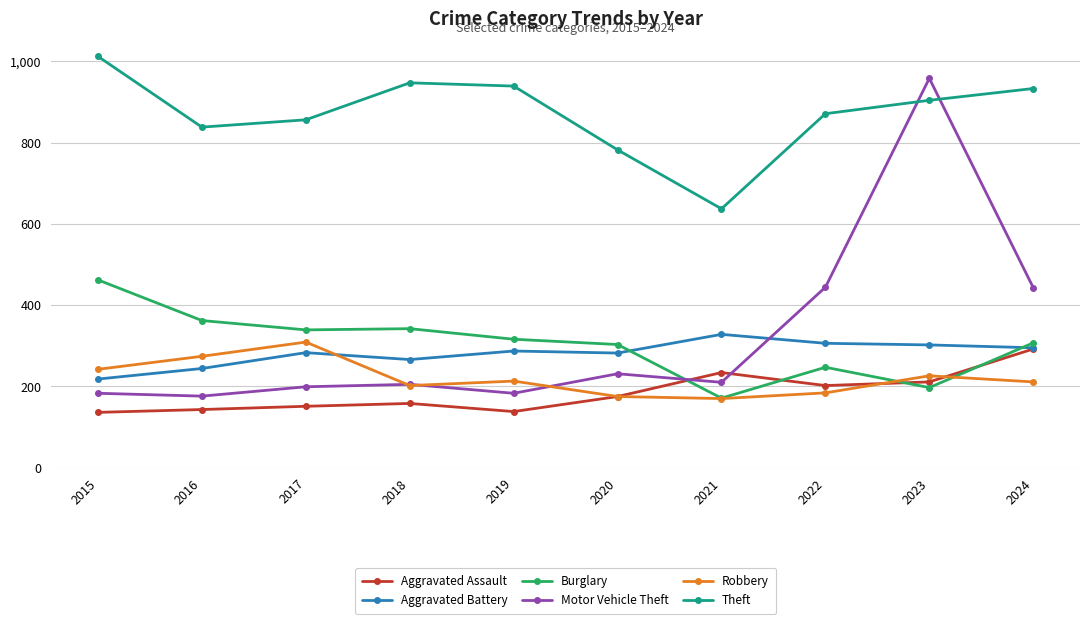

True or false: Aggravated Battery and Theft cross at least once.

False